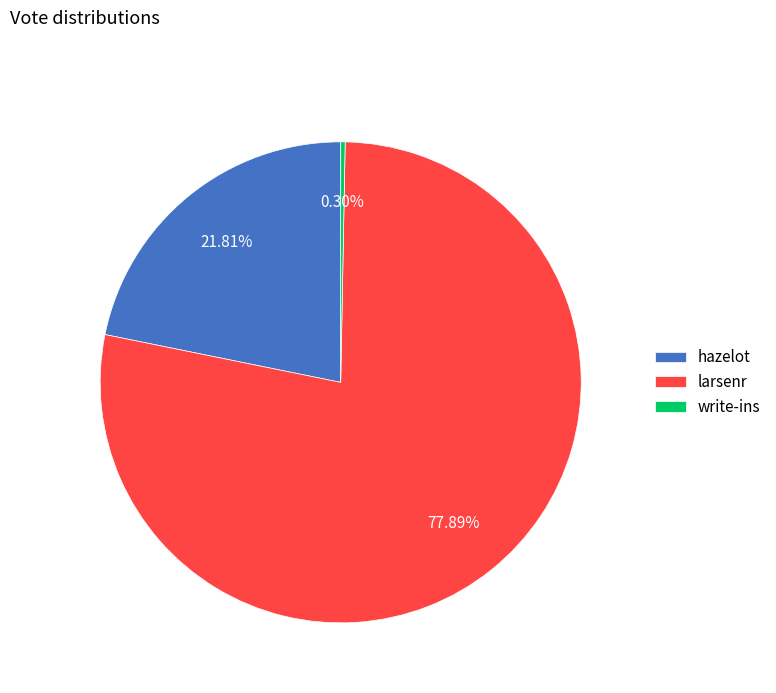

True or false: write-ins accounts for 14% of the total.

False